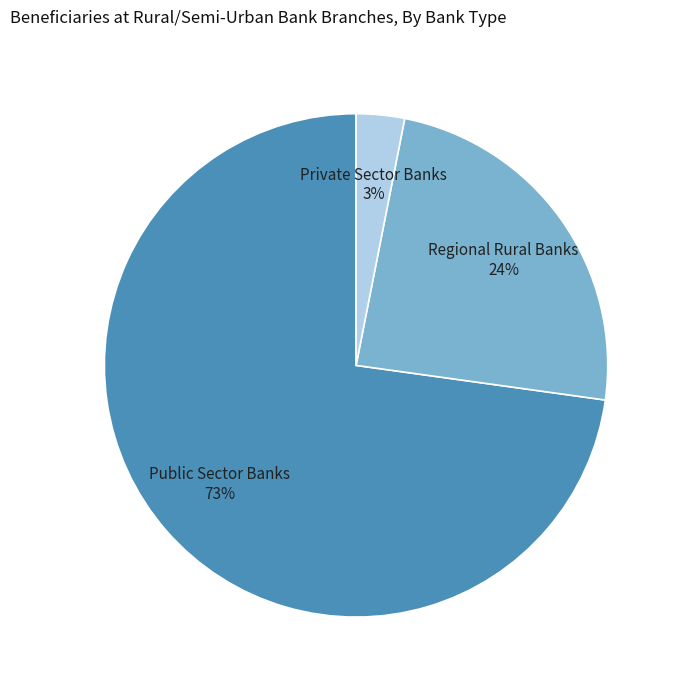

Do Private Sector Banks 3% and Regional Rural Banks 24% together represent more than half of the pie?

No